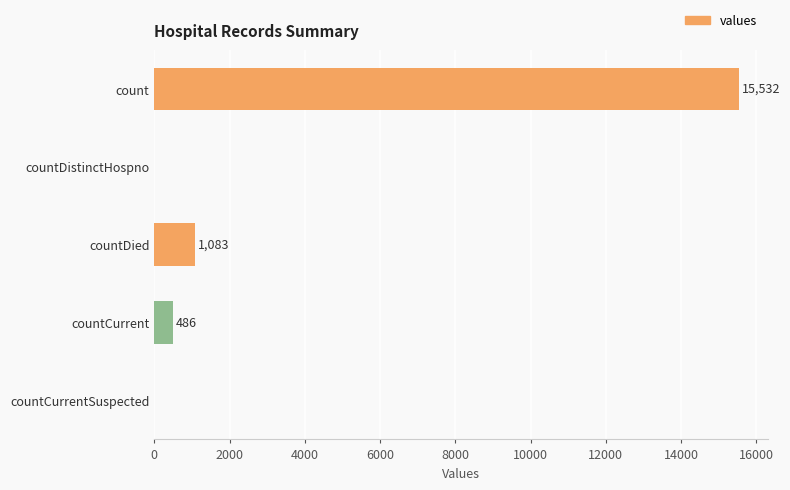

Which has a higher value, countCurrent or countDistinctHospno?

countCurrent